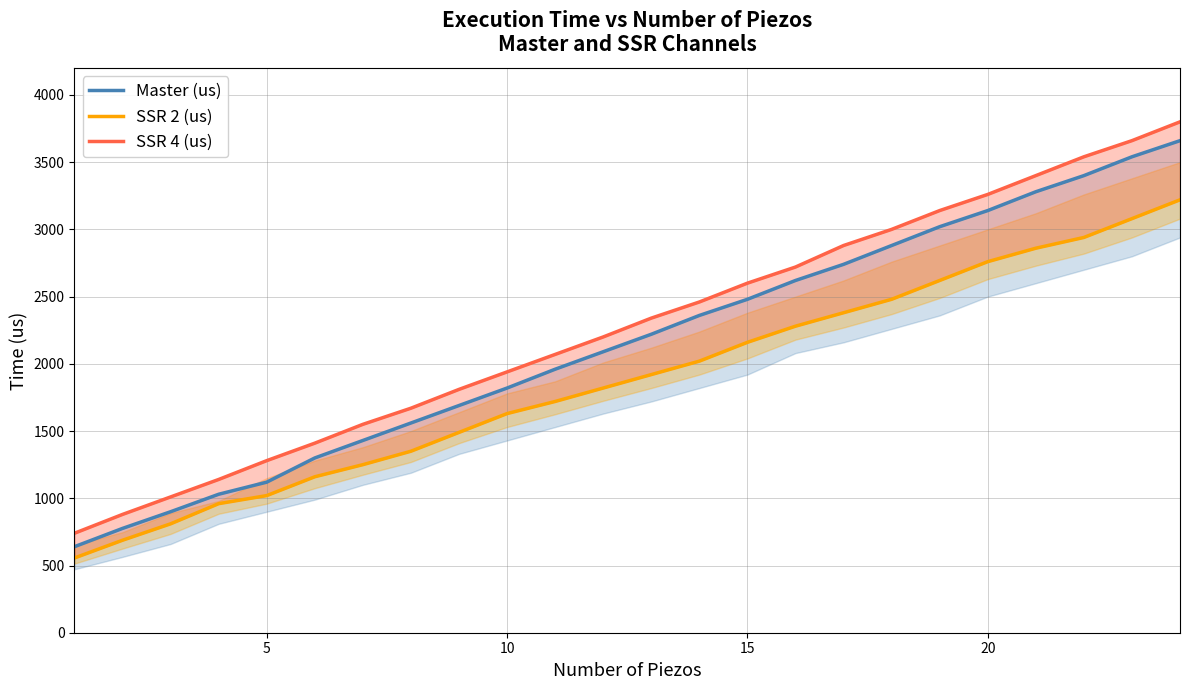

What is the highest value of the SSR 2 (us) series?

3220